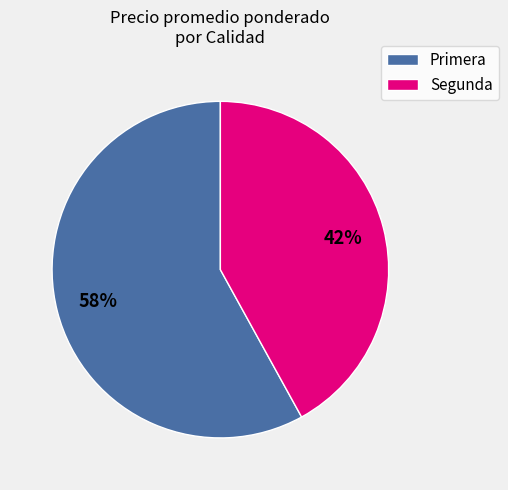

To the nearest percent, what is the difference between the largest and smallest slice percentages?

16%